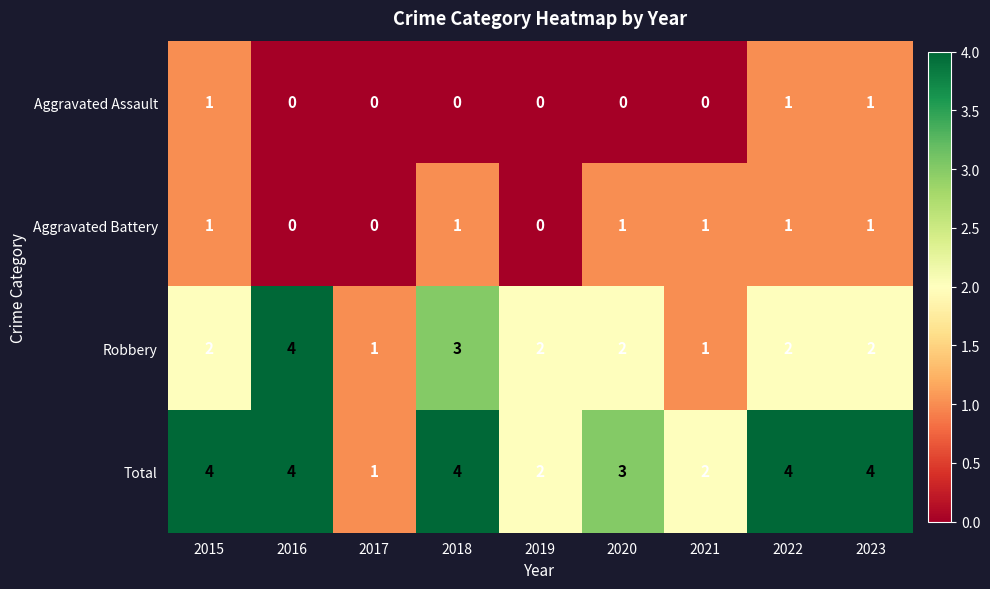

At which label does Total reach its minimum?

2017